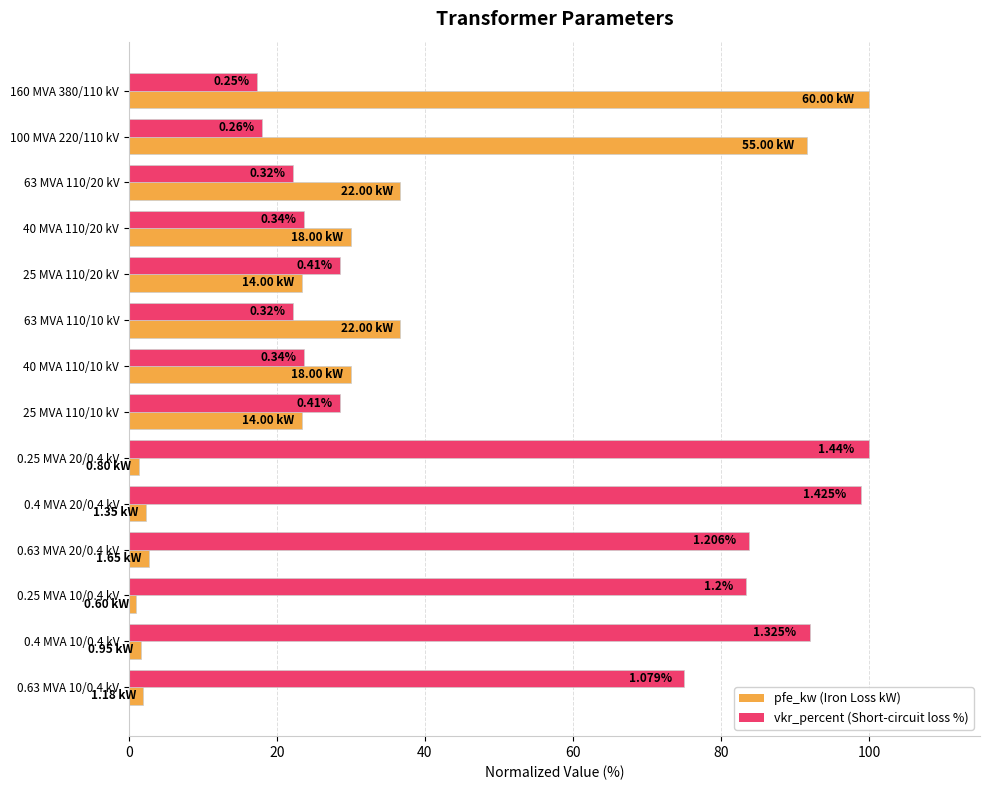

The vkr_percent series shows 83.3 at 0.25 MVA 10/0.4 kV. True or false?

True